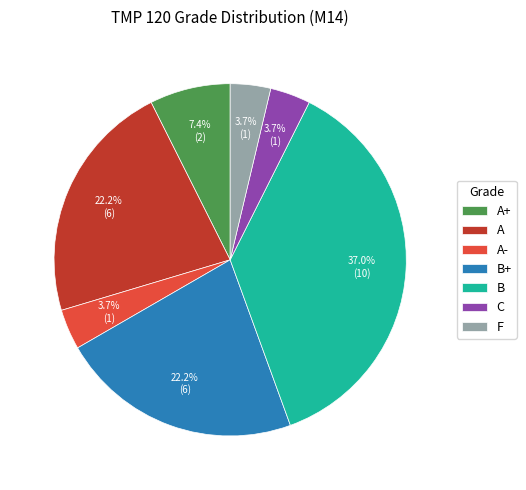

What is the ratio of the value at C to the value at A+?

0.5